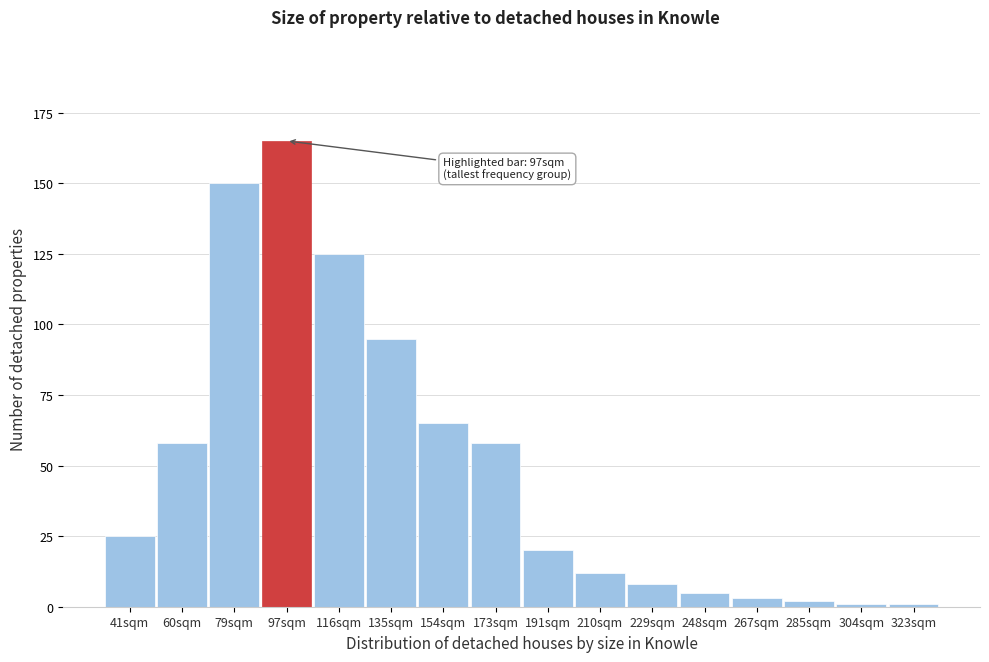

Reading left to right, list all the values displayed in this chart.

25	58	150	165	125	95	65	58	20	12	8	5	3	2	1	1